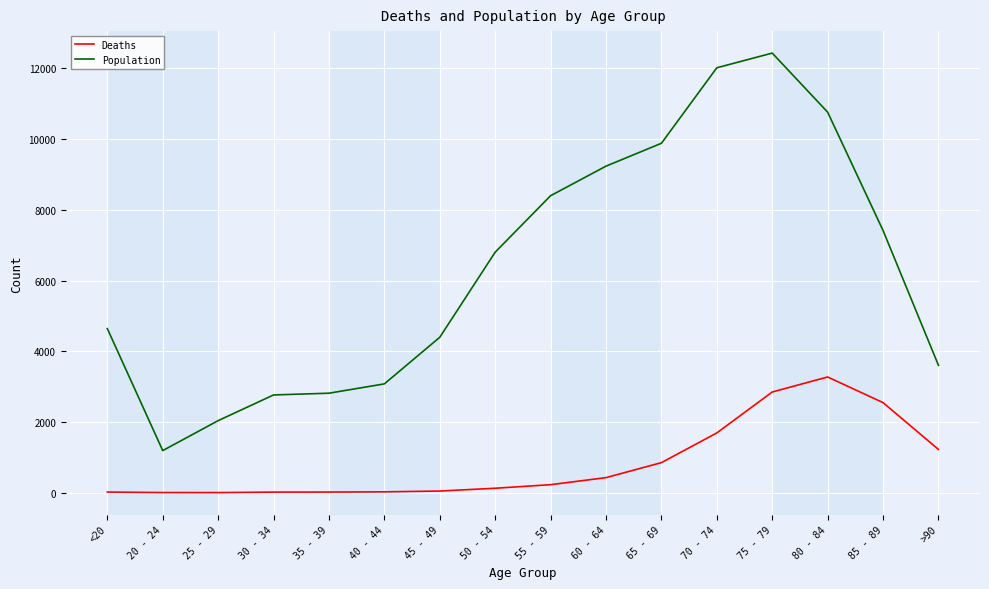

What is the difference between the maximum and minimum values in the Deaths series?

3270